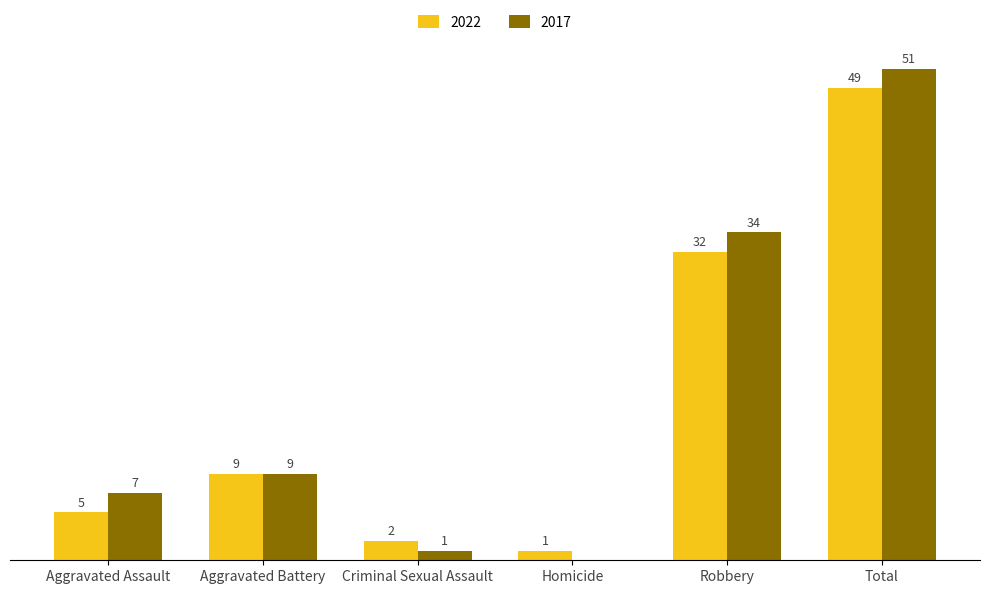

Are the bars grouped side by side (vs. stacked)?

Yes